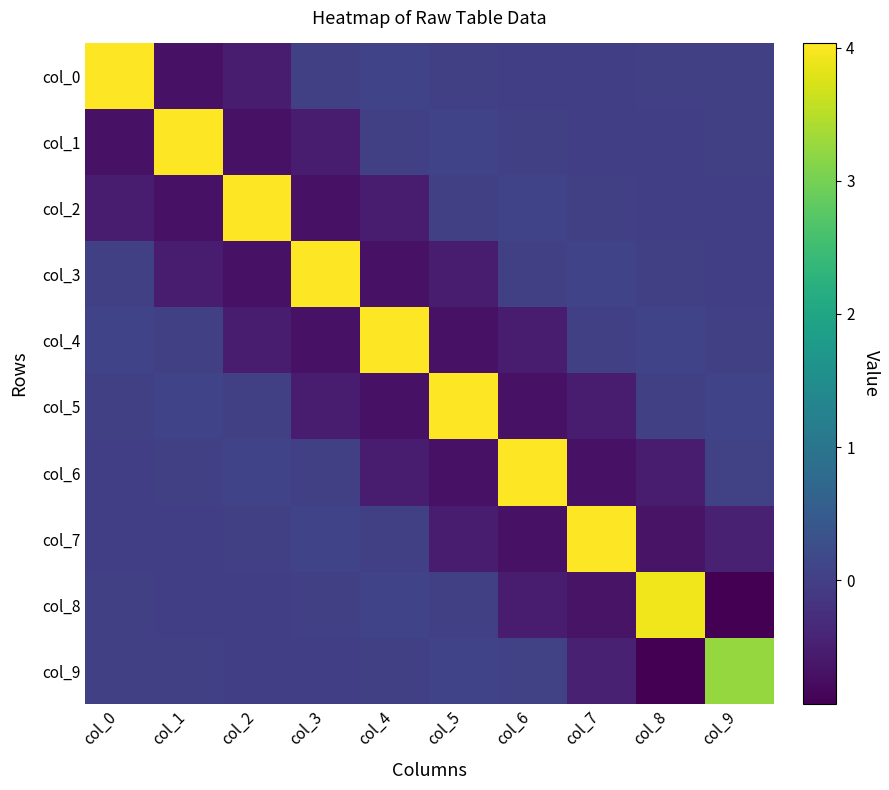

Reading right to left, what are all the values shown in this chart?

col_0: col_9=0.0	col_8=0.0	col_7=-0.0	col_6=-0.0	col_5=0.0	col_4=0.1	col_3=0.0	col_2=-0.5	col_1=-0.7	col_0=4.0
col_1: col_9=0.0	col_8=-0.0	col_7=-0.0	col_6=0.0	col_5=0.1	col_4=0.0	col_3=-0.5	col_2=-0.7	col_1=4.0	col_0=-0.7
col_2: col_9=-0.0	col_8=-0.0	col_7=0.0	col_6=0.1	col_5=0.0	col_4=-0.5	col_3=-0.7	col_2=4.0	col_1=-0.7	col_0=-0.5
col_3: col_9=-0.0	col_8=0.0	col_7=0.1	col_6=0.0	col_5=-0.5	col_4=-0.7	col_3=4.0	col_2=-0.7	col_1=-0.5	col_0=0.0
col_4: col_9=0.0	col_8=0.1	col_7=0.0	col_6=-0.5	col_5=-0.7	col_4=4.0	col_3=-0.7	col_2=-0.5	col_1=0.0	col_0=0.1
col_5: col_9=0.1	col_8=0.0	col_7=-0.5	col_6=-0.7	col_5=4.0	col_4=-0.7	col_3=-0.5	col_2=0.0	col_1=0.1	col_0=0.0
col_6: col_9=0.1	col_8=-0.5	col_7=-0.7	col_6=4.0	col_5=-0.7	col_4=-0.5	col_3=0.0	col_2=0.1	col_1=0.0	col_0=-0.0
col_7: col_9=-0.5	col_8=-0.7	col_7=4.0	col_6=-0.7	col_5=-0.5	col_4=0.0	col_3=0.1	col_2=0.0	col_1=-0.0	col_0=-0.0
col_8: col_9=-0.9	col_8=3.9	col_7=-0.7	col_6=-0.5	col_5=0.0	col_4=0.1	col_3=0.0	col_2=-0.0	col_1=-0.0	col_0=0.0
col_9: col_9=3.3	col_8=-0.9	col_7=-0.5	col_6=0.1	col_5=0.1	col_4=0.0	col_3=-0.0	col_2=-0.0	col_1=0.0	col_0=0.0